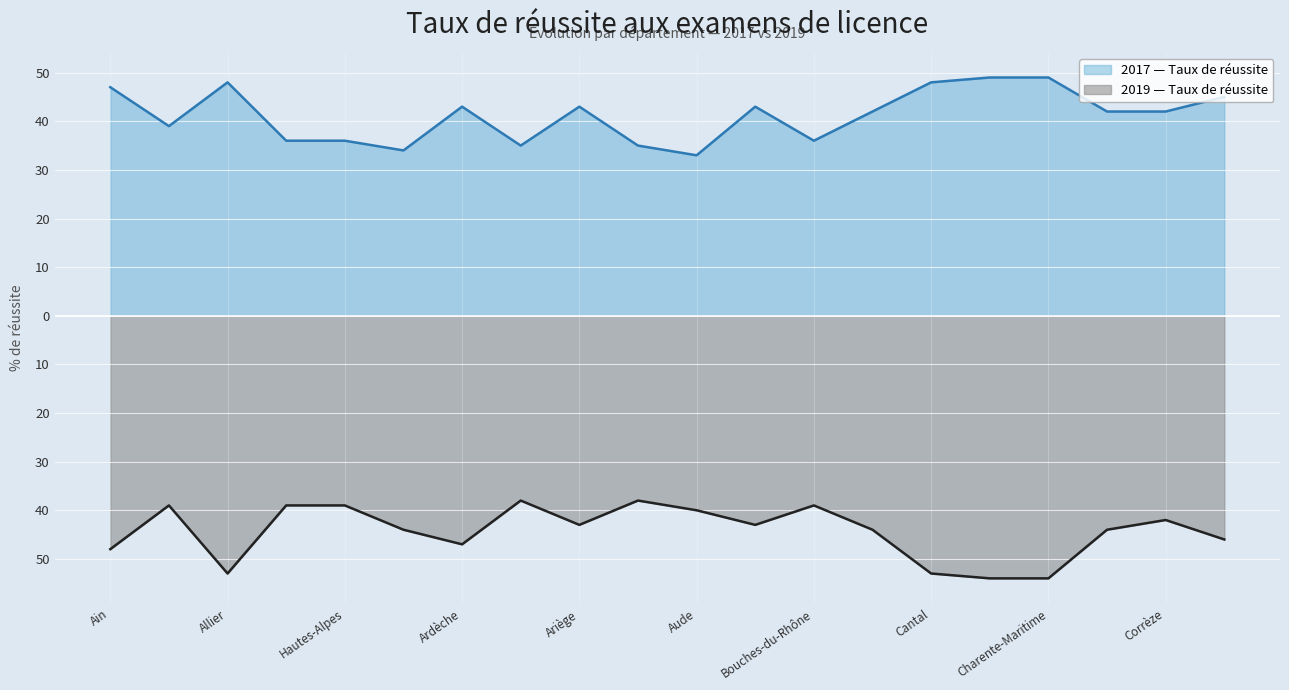

What is the total value across all series at Ardèche?

-3